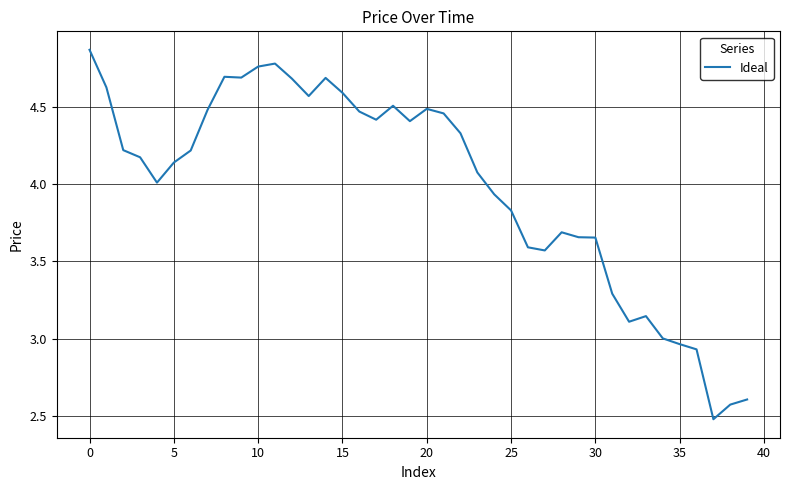

What is the minimum value shown in the chart?

2.5